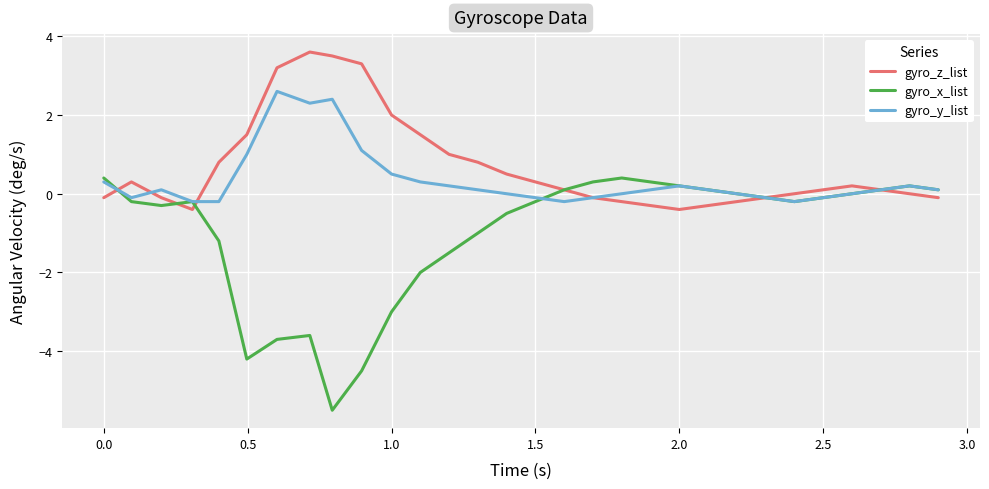

What is the lowest value of the gyro_z_list series?

-0.4